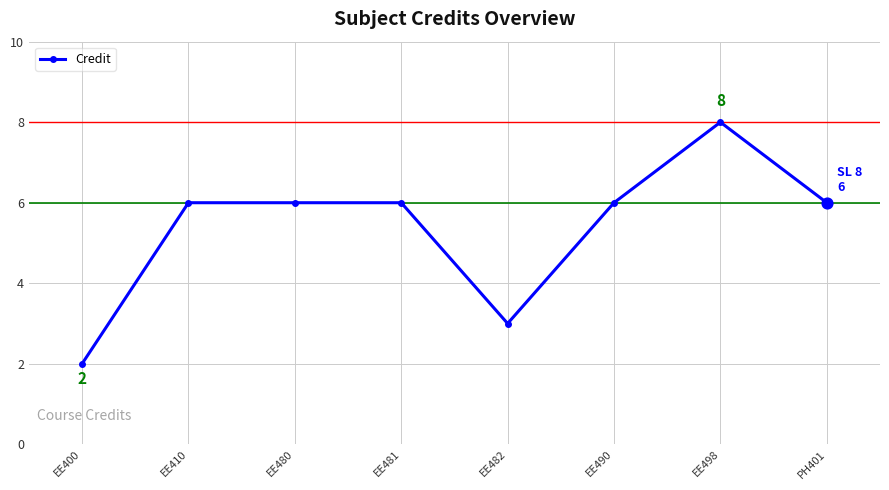

What is the change in value from EE482 to EE490?

+3